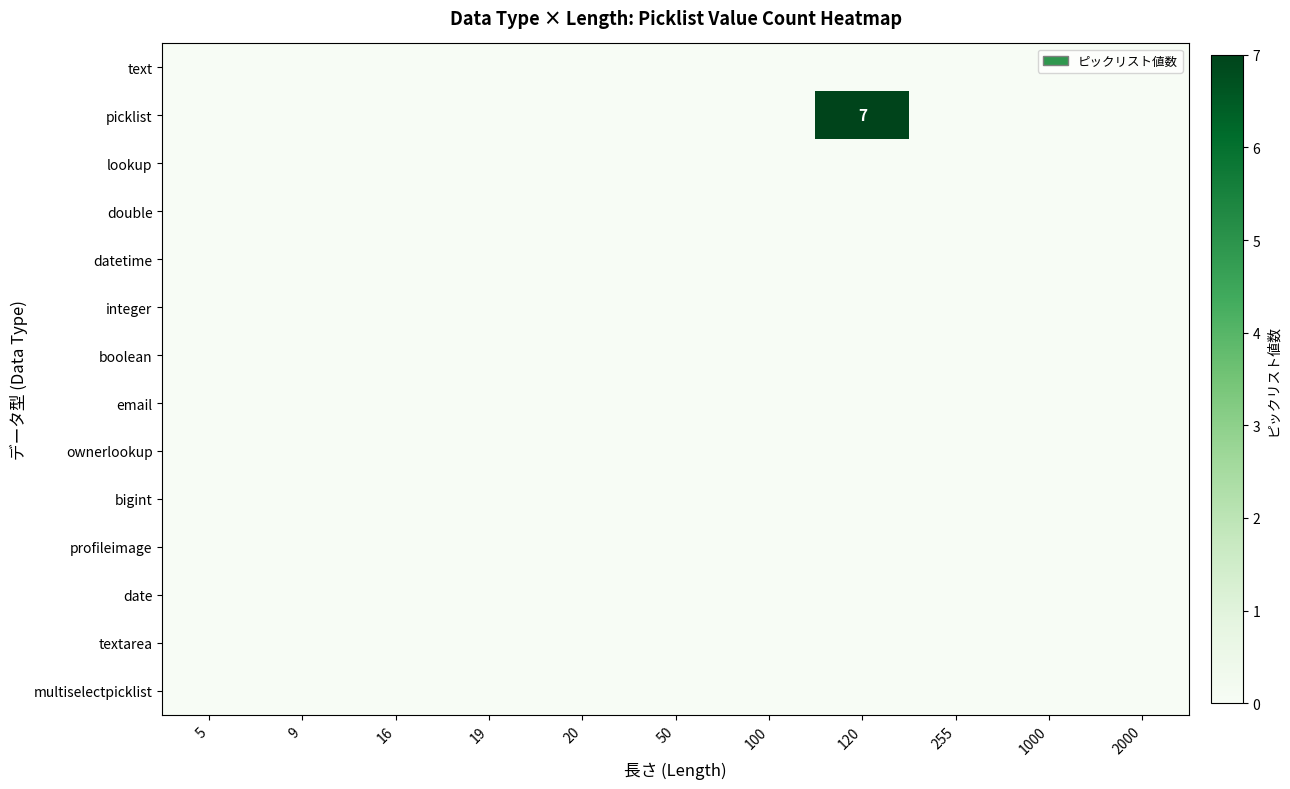

Which series has the largest total across all categories?

row_1